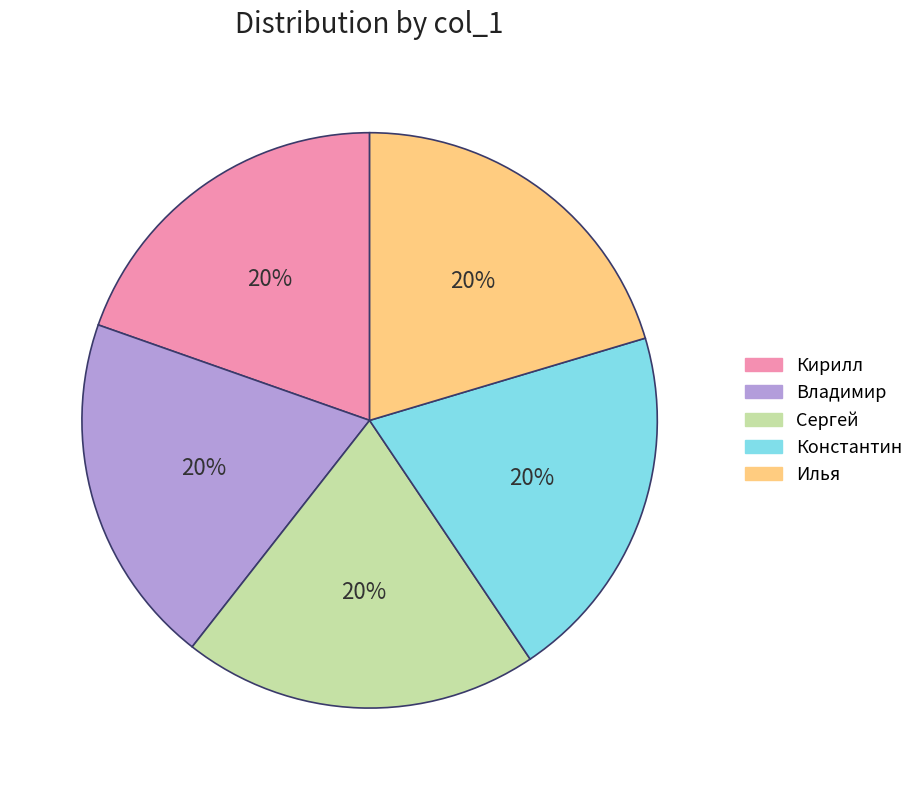

What is the ratio of the value at Константин to the value at Кирилл?

1.0